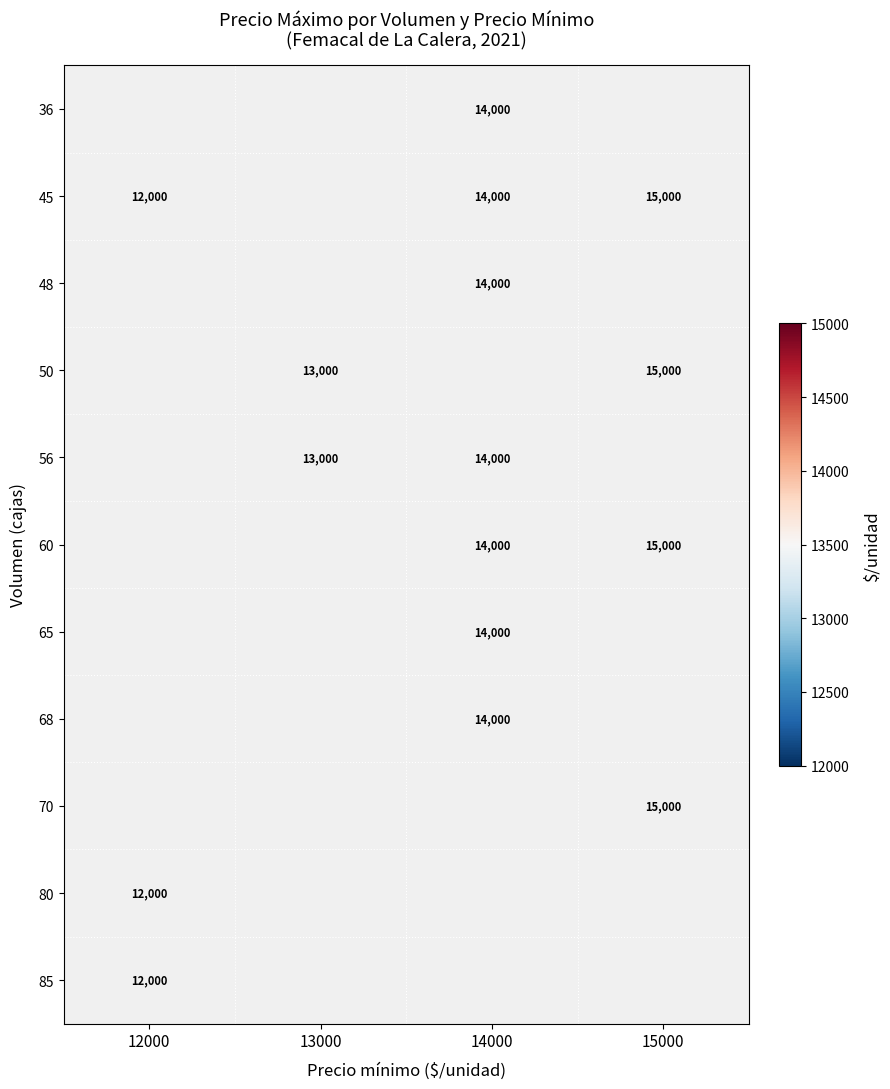

Is it true that 36 equals 14000 at 14000?

True